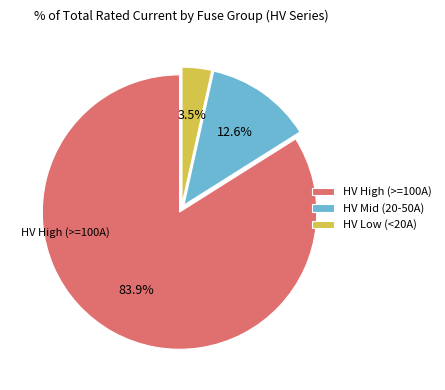

What is the largest slice in the pie chart?

HV High (>=100A)